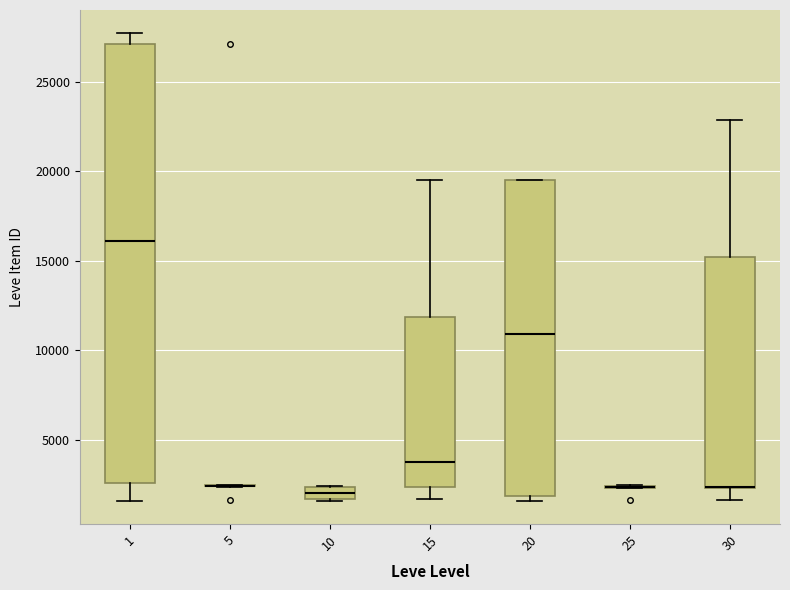

Comparing the boxes themselves (not the whiskers), which one is the tallest?

1